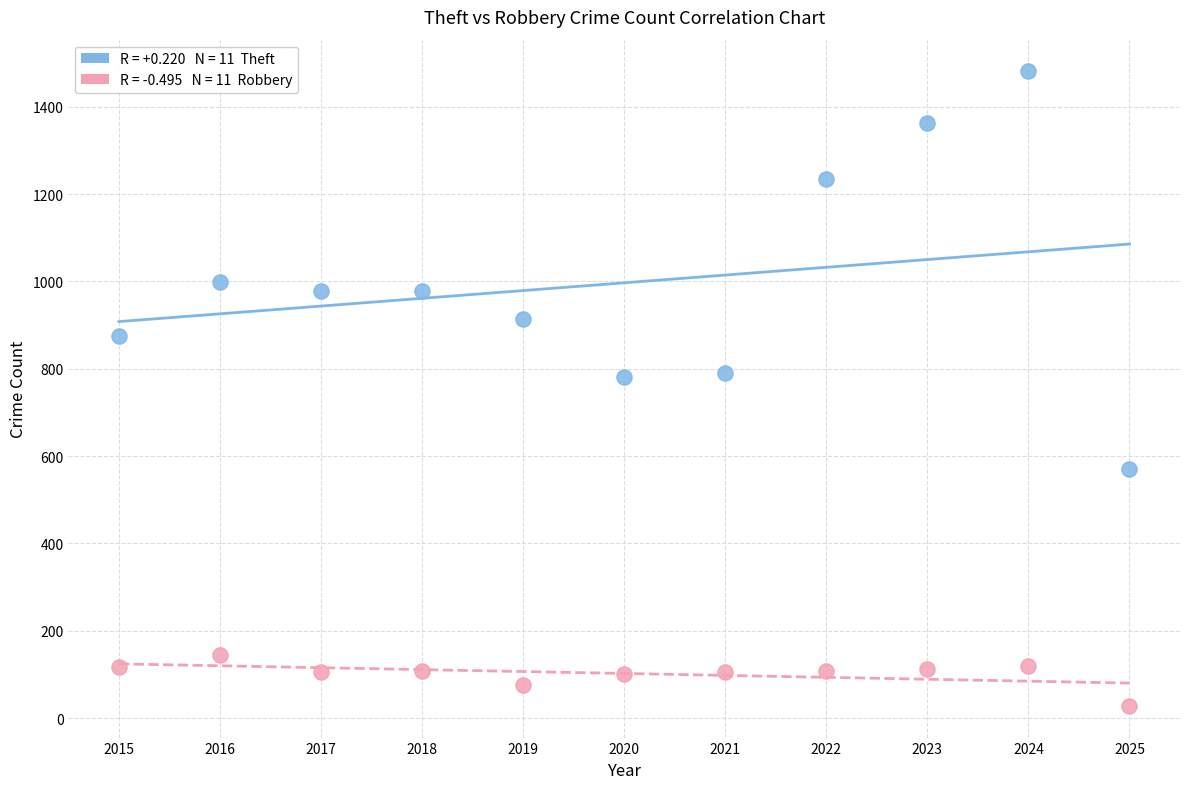

Across all data points, what is the range of Y values (max minus min)?

1453